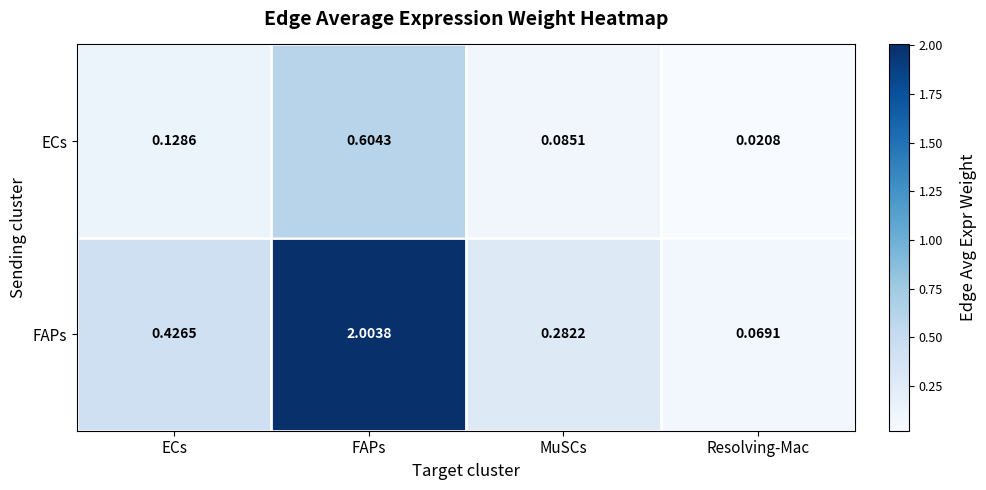

Which series has the widest spread of values?

FAPs